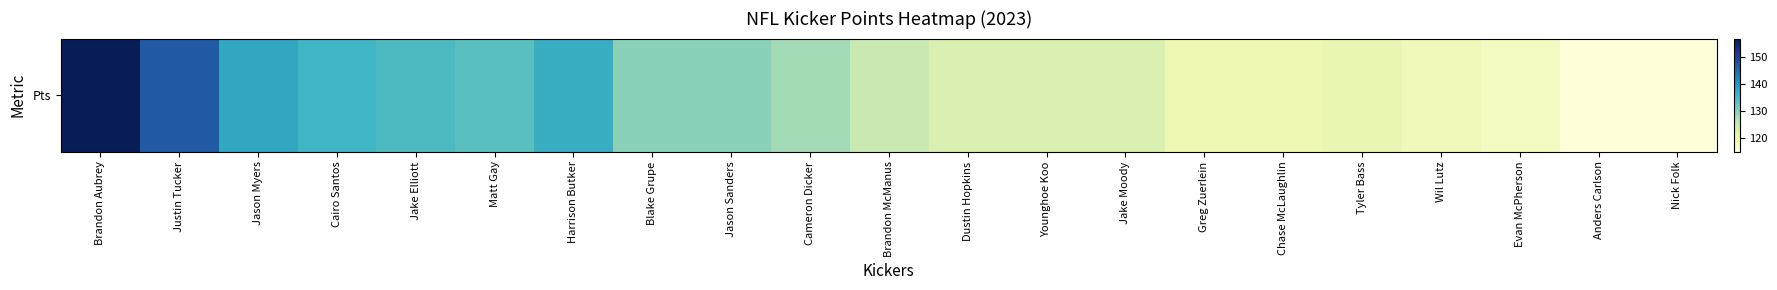

List the labels in order of value, largest first.

Brandon Aubrey, Justin Tucker, Jason Myers, Harrison Butker, Cairo Santos, Jake Elliott, Matt Gay, Blake Grupe, Jason Sanders, Cameron Dicker, Brandon McManus, Dustin Hopkins, Younghoe Koo, Jake Moody, Tyler Bass, Greg Zuerlein, Chase McLaughlin, Wil Lutz, Evan McPherson, Anders Carlson, Nick Folk